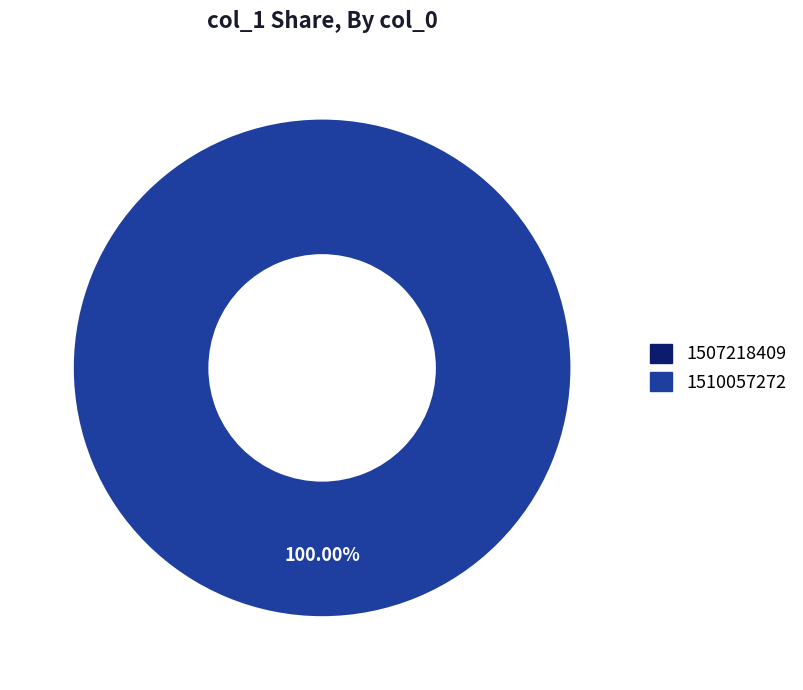

Is there a majority slice in this chart?

Yes